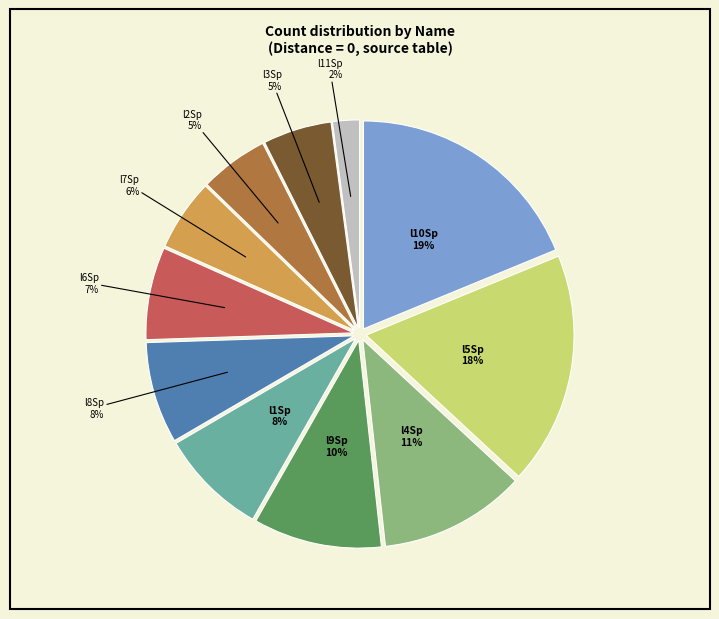

Is there a majority slice in this chart?

No